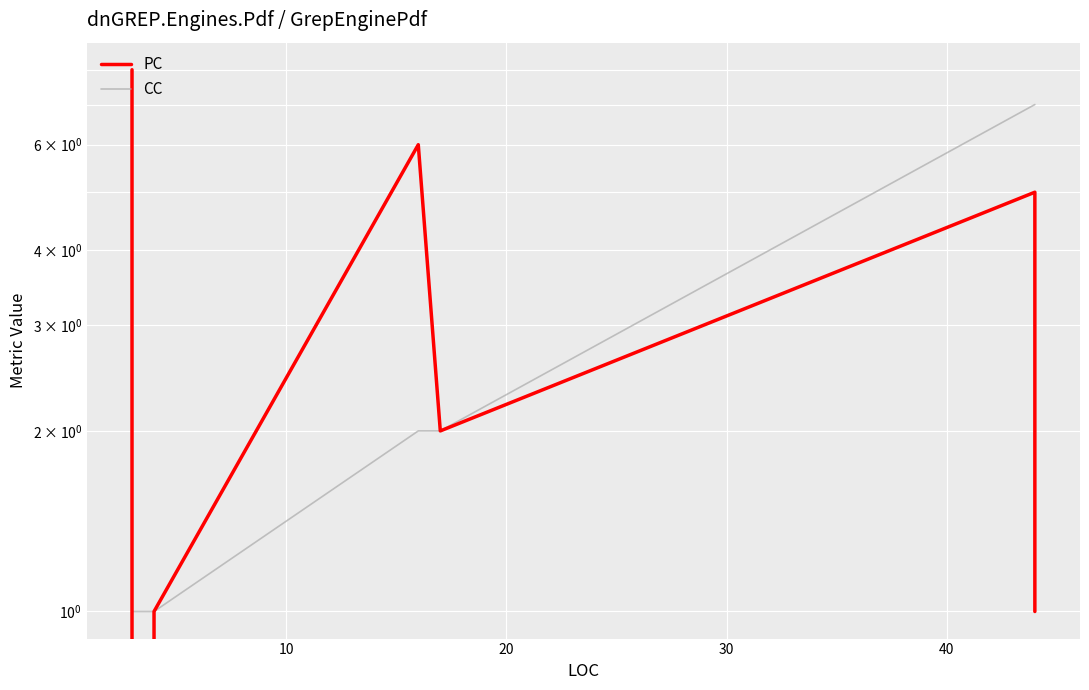

How many distinct data groups are displayed?

2